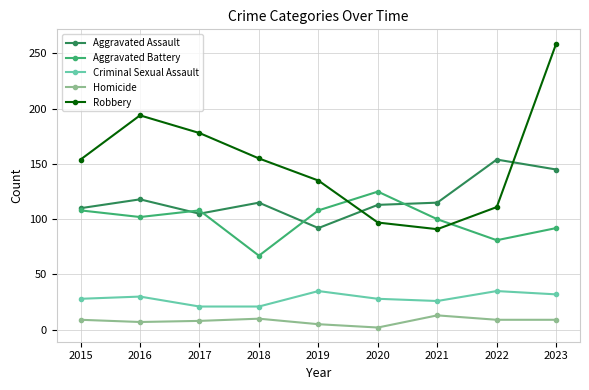

How many interior local valleys does the Aggravated Battery series have?

3